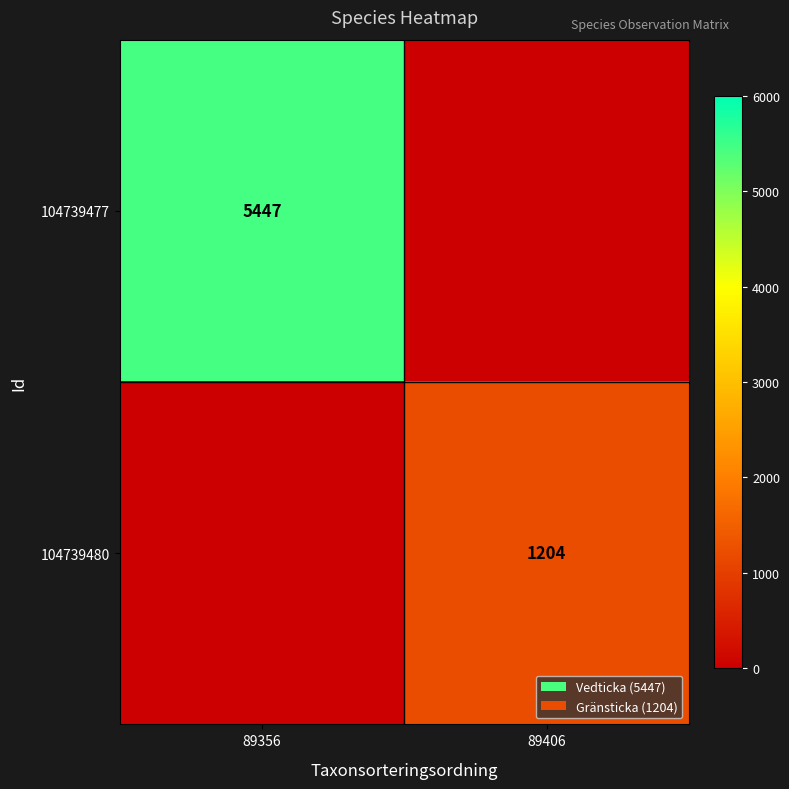

True or false: 104739477 has a value of 8180 at 89356.

False